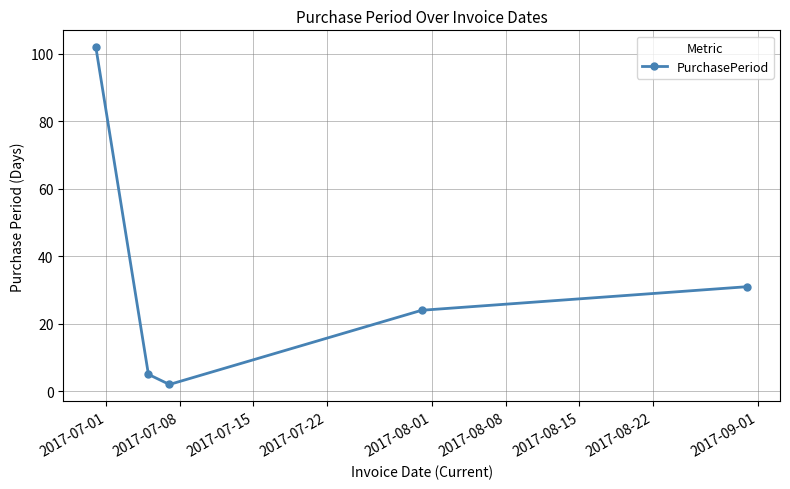

How many interior local valleys (lower than both neighbors) does the data have?

1